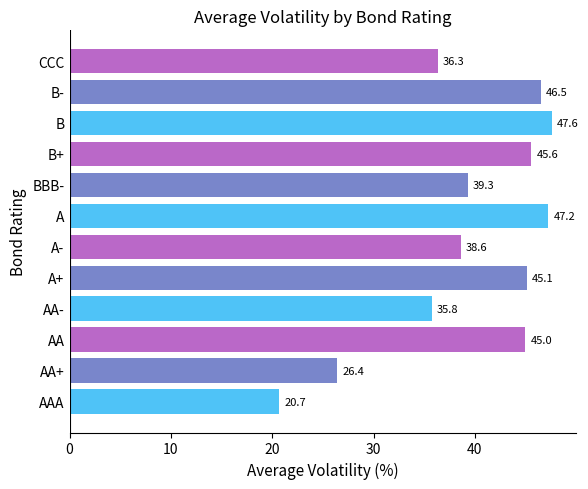

List the labels in order of value, largest first.

B, A, B-, B+, A+, AA, BBB-, A-, CCC, AA-, AA+, AAA